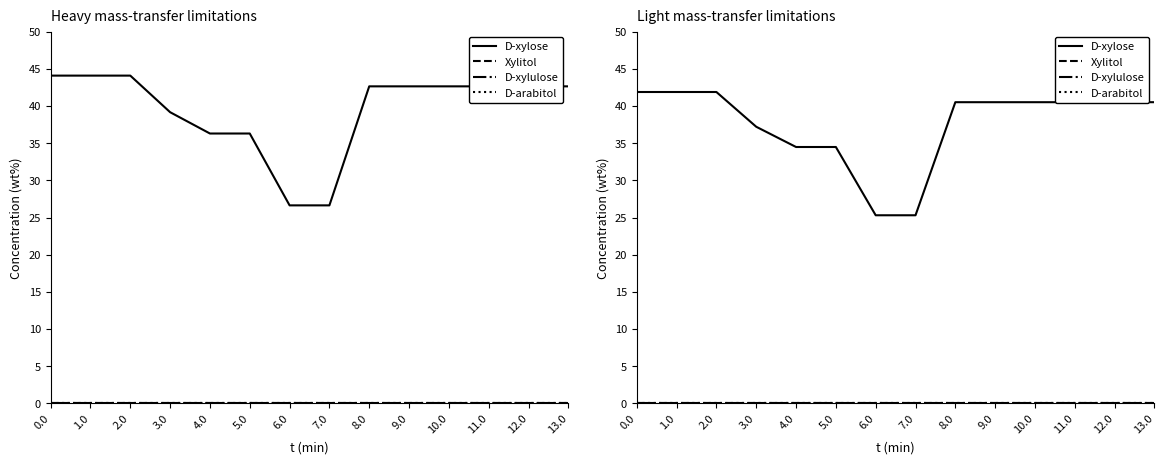

Is the value of D-arabitol at 7.0 greater than the value of Xylitol at 6.0?

No